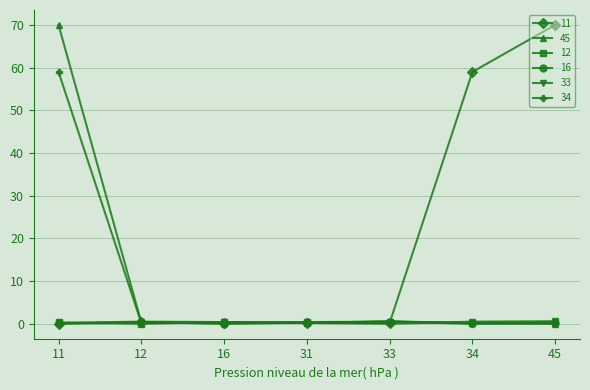

Which series changed the most between 33 and 45?

11